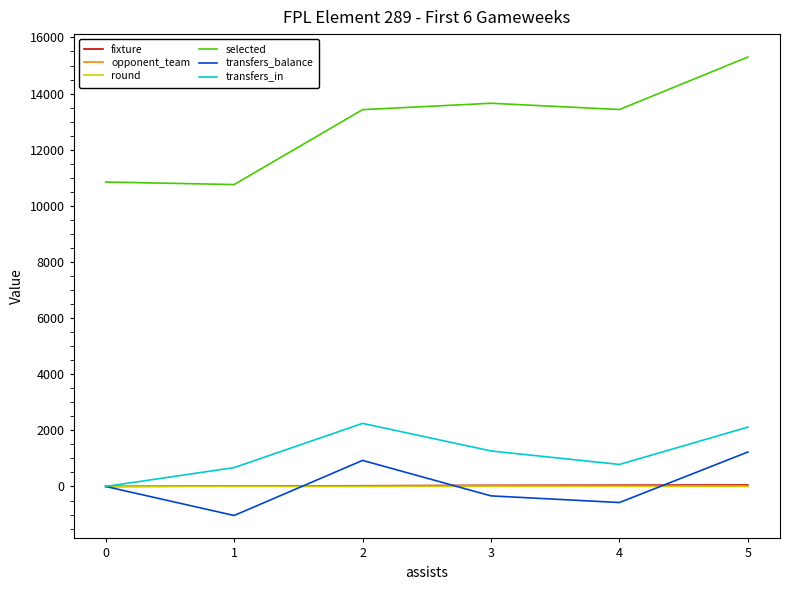

Is the value of selected at 1 greater than the value of round at 0?

Yes